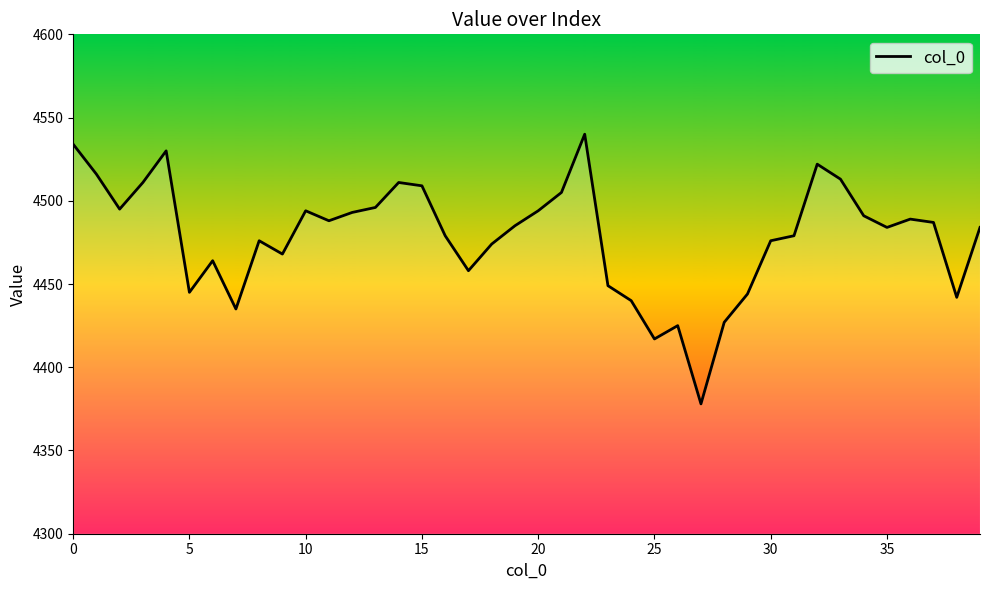

What is the difference between the maximum and minimum values?

162